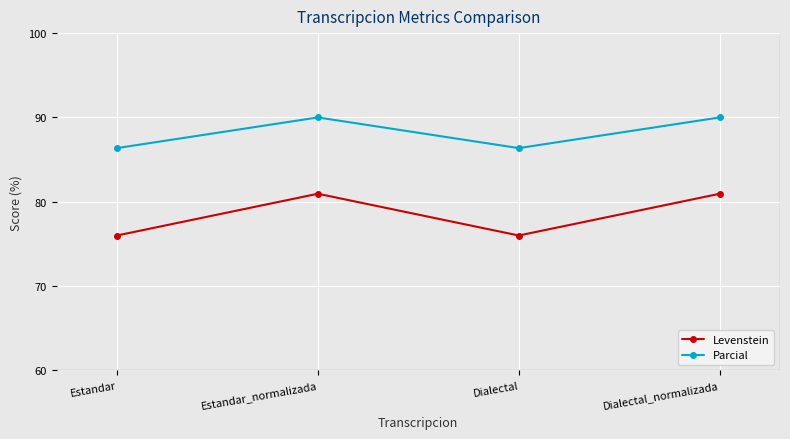

Which series has the widest spread of values?

Levenstein